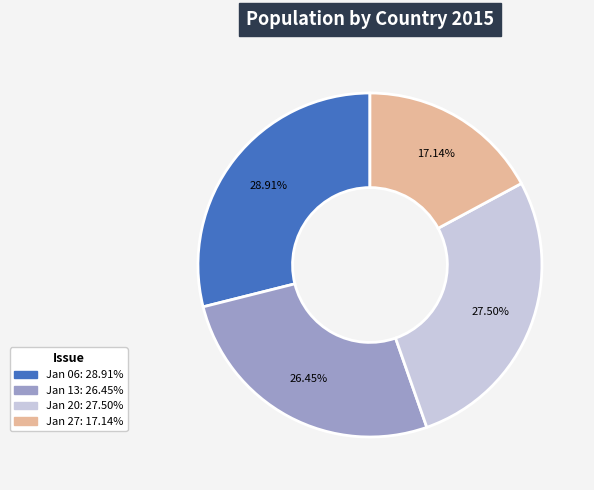

To the nearest percent, what is the difference between the largest and smallest slice percentages?

12%